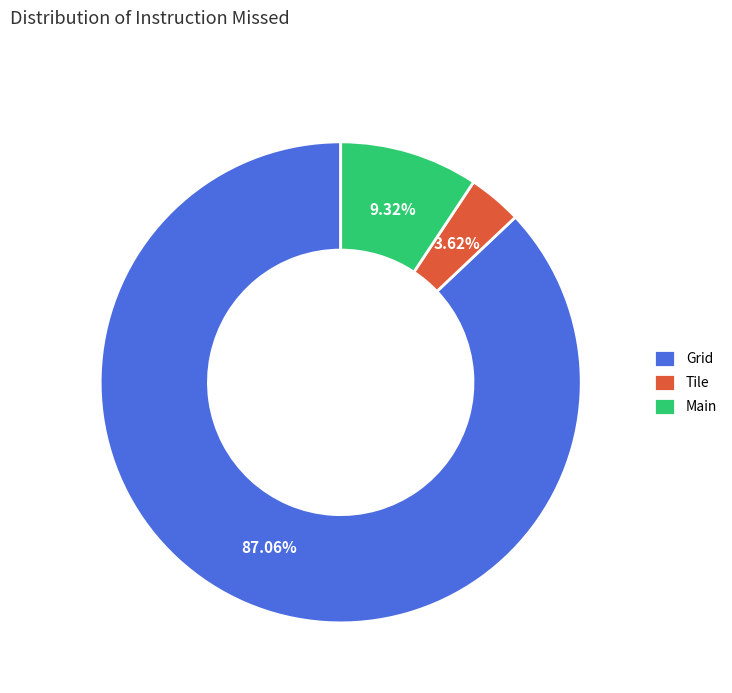

Is there any slice that represents more than half of the pie?

Yes